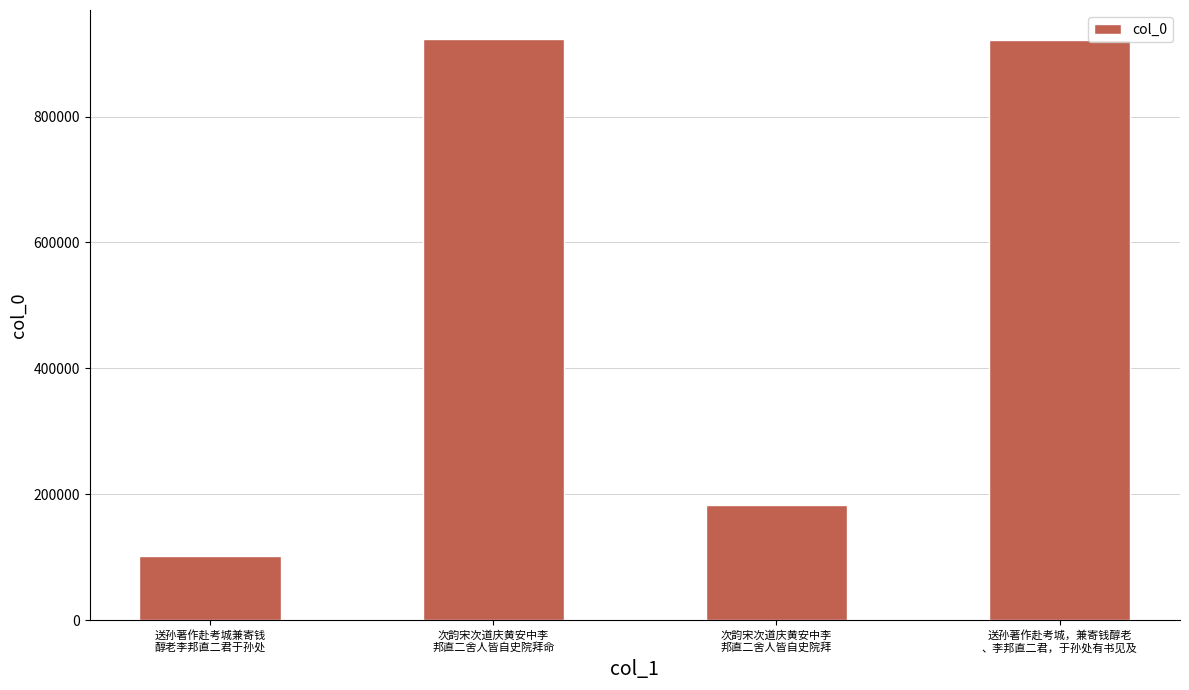

What is the greatest value displayed?

923024